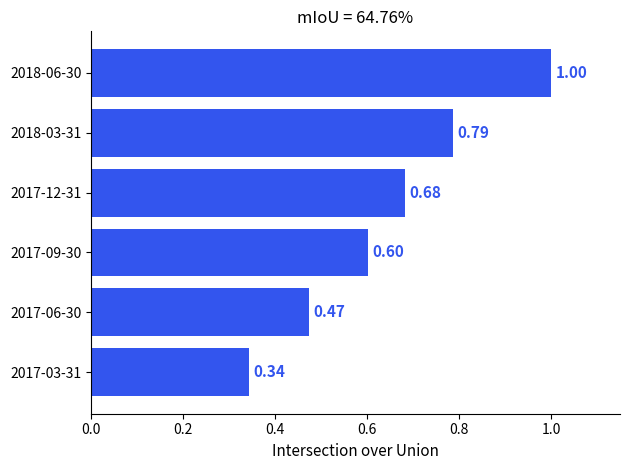

Rank the categories by value from lowest to highest.

2017-03-31, 2017-06-30, 2017-09-30, 2017-12-31, 2018-03-31, 2018-06-30